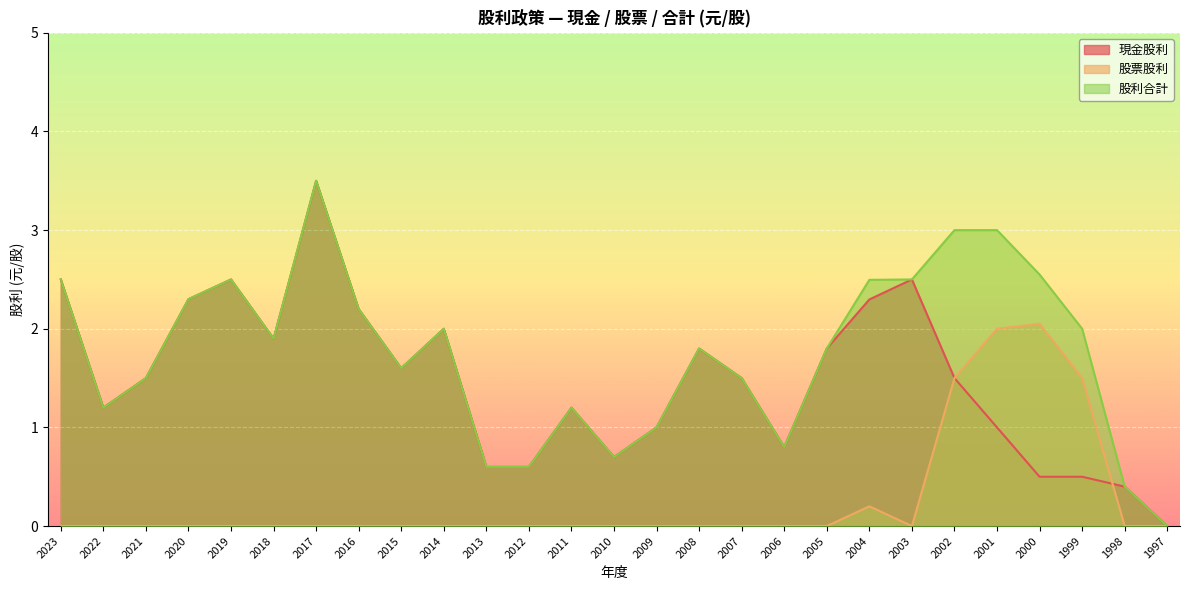

Which series has the largest range (max minus min)?

現金股利